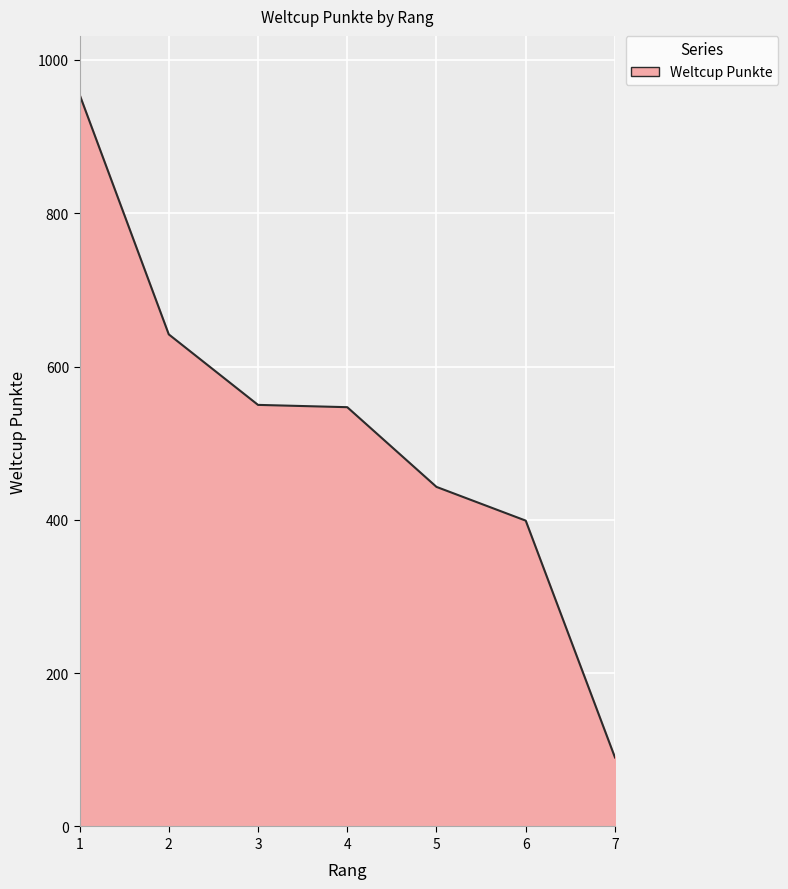

True or false: the data has more than 2 interior local peaks.

False